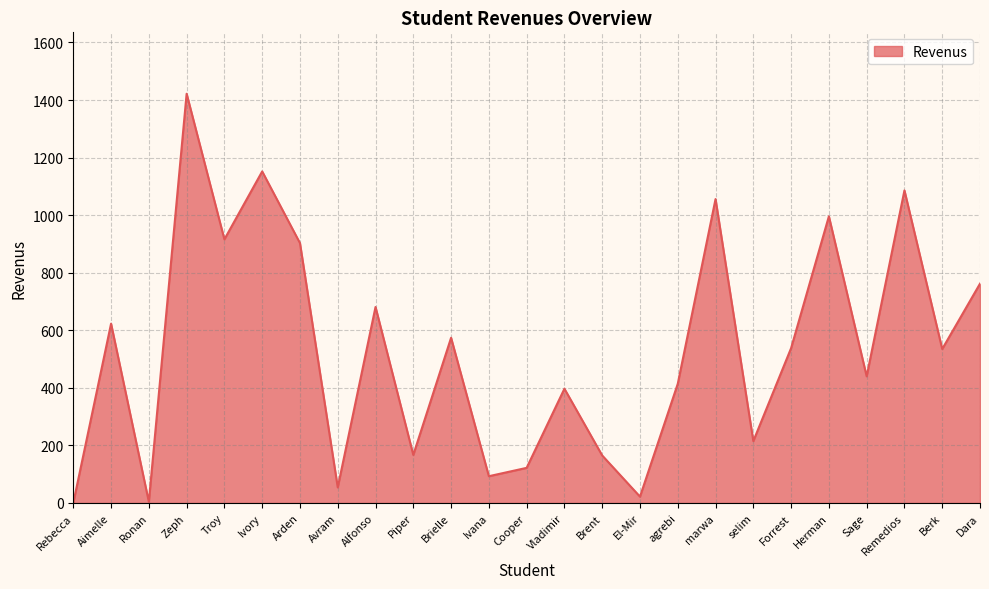

Where is the data nearest to the value 711?

Alfonso